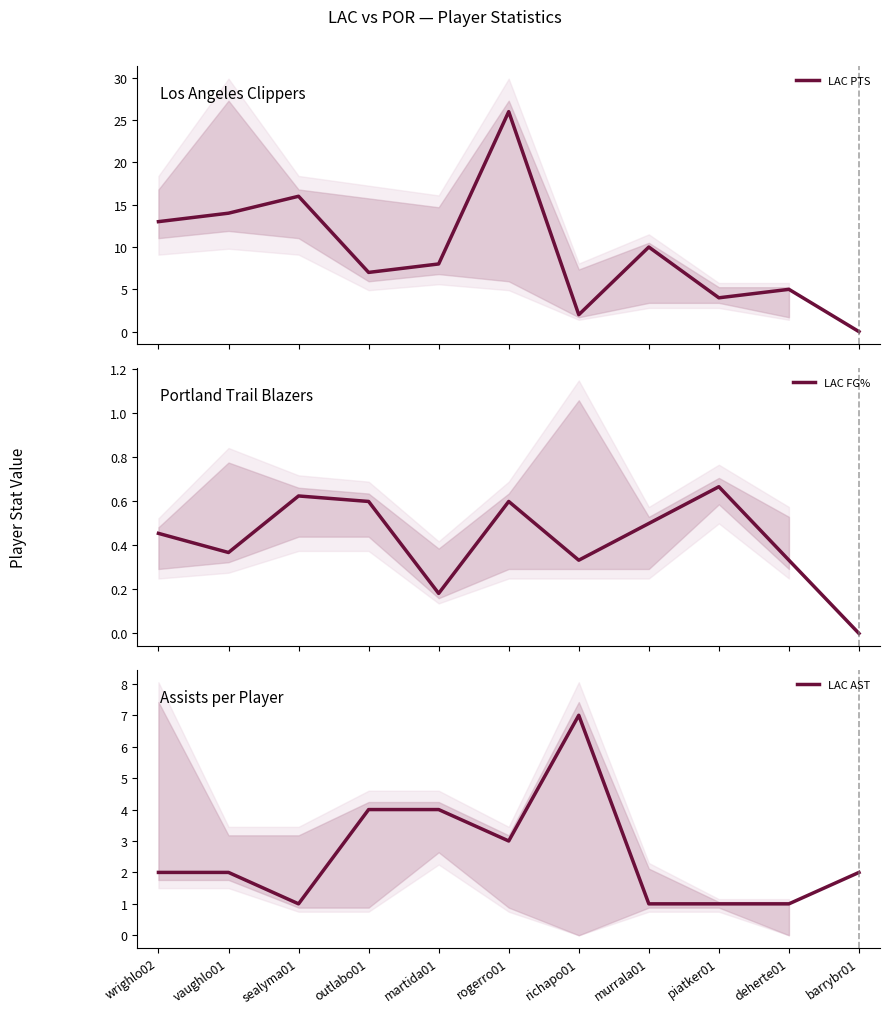

Is the value of LAC FG% at piatker01 greater than the value of LAC PTS at outlabo01?

No